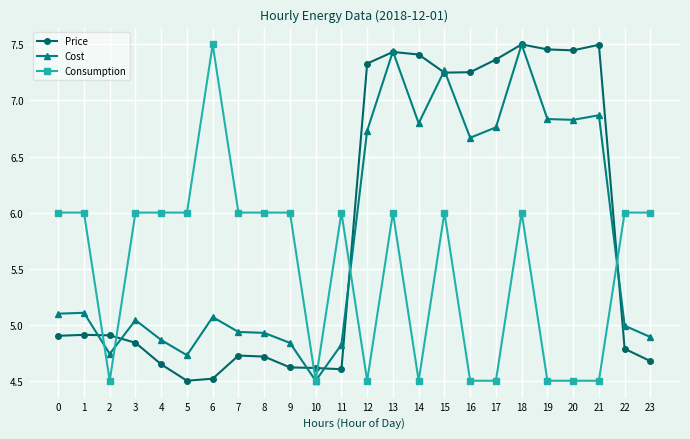

Rank the series at 11 from highest to lowest value.

Consumption, Cost, Price